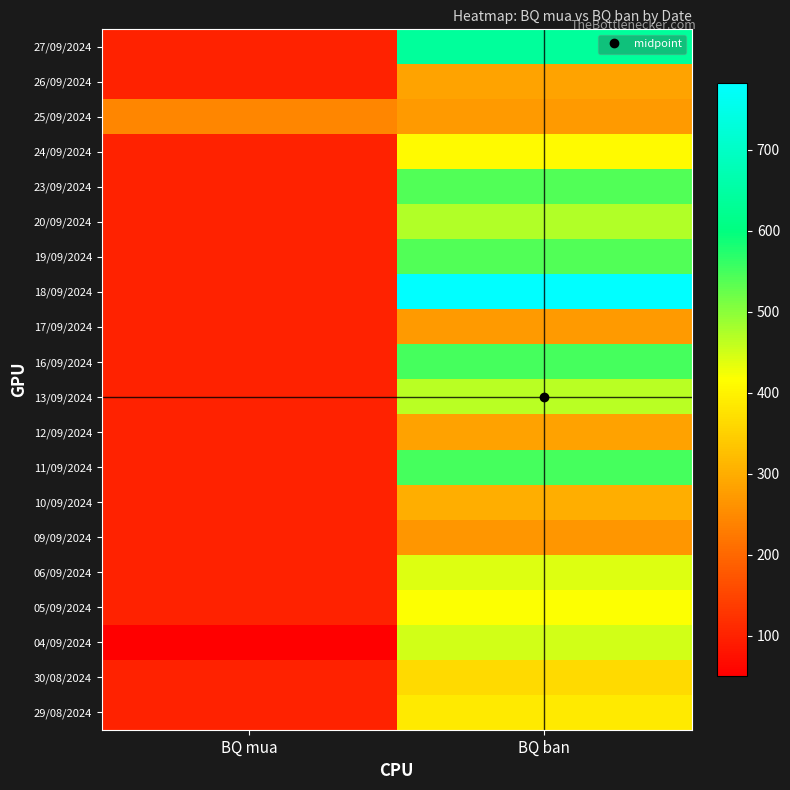

Reading left to right, what are all the values shown in this chart?

27/09/2024: BQ mua=100	BQ ban=638
26/09/2024: BQ mua=100	BQ ban=285
25/09/2024: BQ mua=243	BQ ban=273
24/09/2024: BQ mua=100	BQ ban=408
23/09/2024: BQ mua=100	BQ ban=540
20/09/2024: BQ mua=100	BQ ban=473
19/09/2024: BQ mua=100	BQ ban=540
18/09/2024: BQ mua=100	BQ ban=783
17/09/2024: BQ mua=100	BQ ban=273
16/09/2024: BQ mua=100	BQ ban=550
13/09/2024: BQ mua=100	BQ ban=467
12/09/2024: BQ mua=100	BQ ban=282
11/09/2024: BQ mua=100	BQ ban=550
10/09/2024: BQ mua=100	BQ ban=300
09/09/2024: BQ mua=100	BQ ban=267
06/09/2024: BQ mua=100	BQ ban=440
05/09/2024: BQ mua=100	BQ ban=417
04/09/2024: BQ mua=50	BQ ban=450
30/08/2024: BQ mua=100	BQ ban=363
29/08/2024: BQ mua=100	BQ ban=386